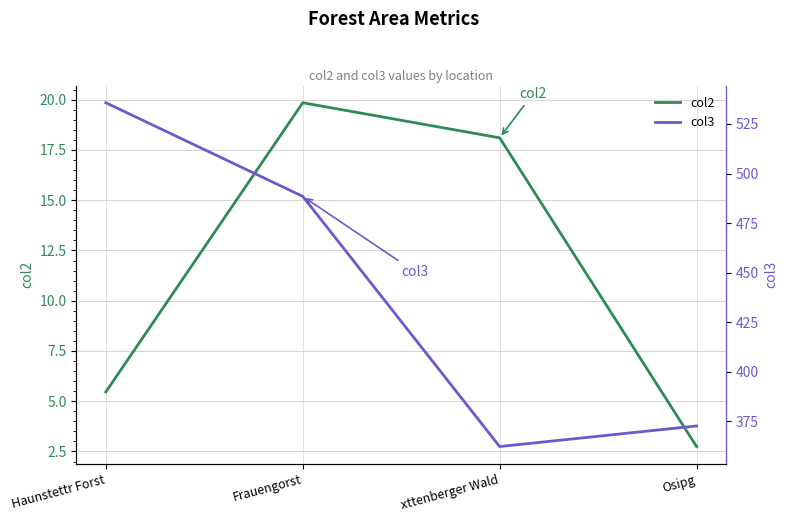

What position from the left is Frauengorst?

2